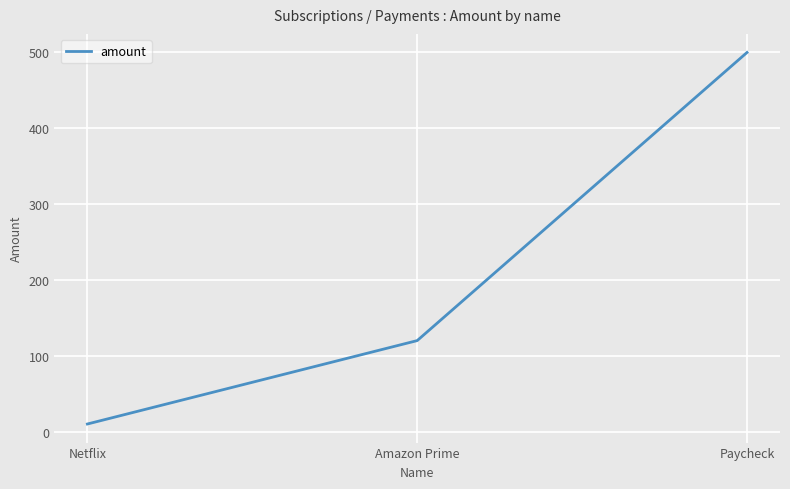

What is the approximate value at Amazon Prime?

120.0